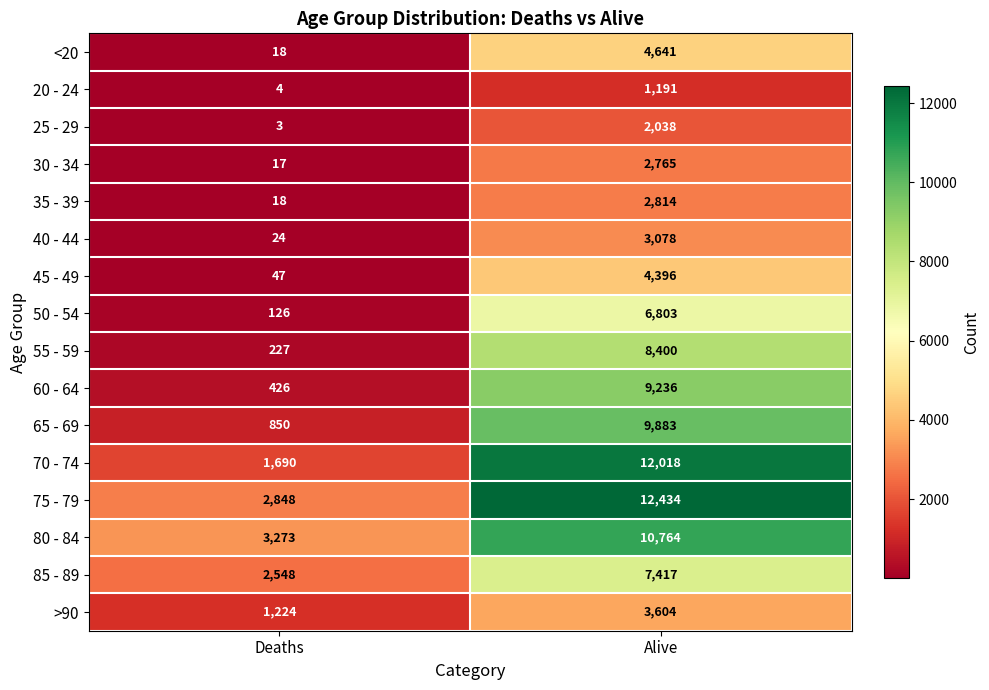

Where is 60 - 64 nearest to the value 4831?

Deaths